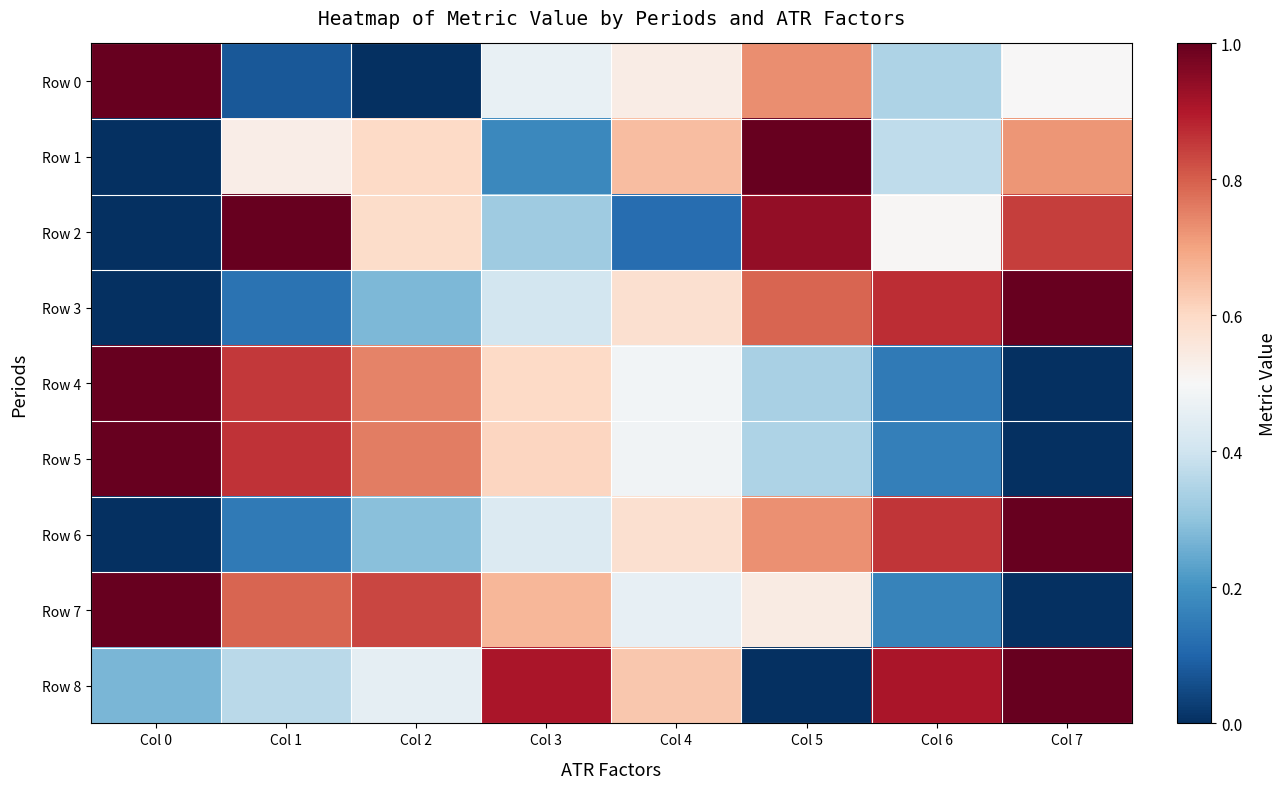

Which series changed the most between Col 0 and Col 1?

Row 2